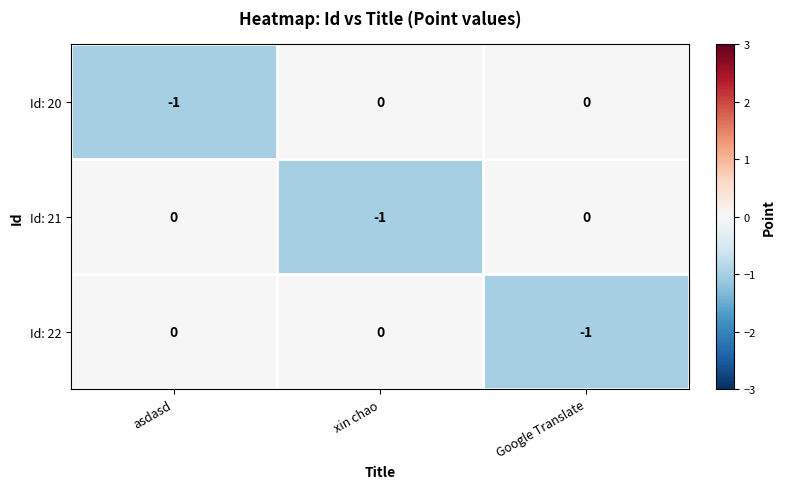

How many Id: 21 values are between -1 and 0?

3